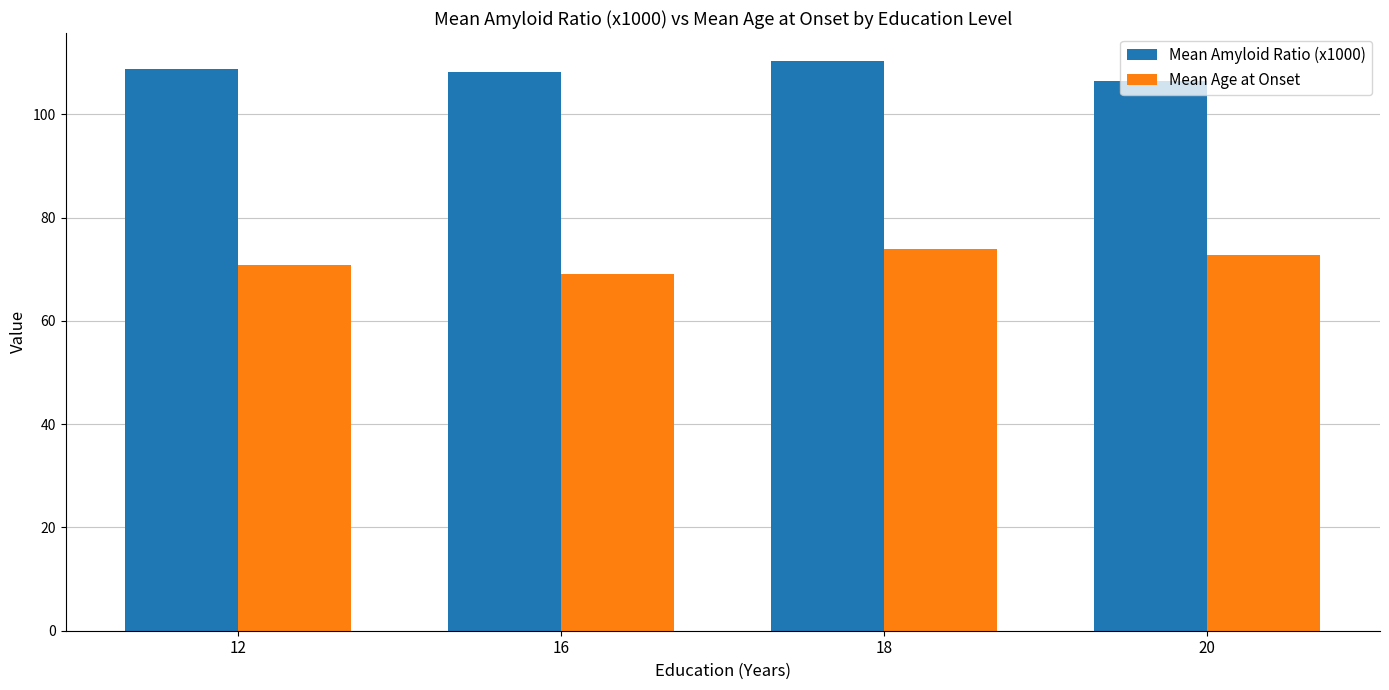

Count the number of data series in this chart.

2